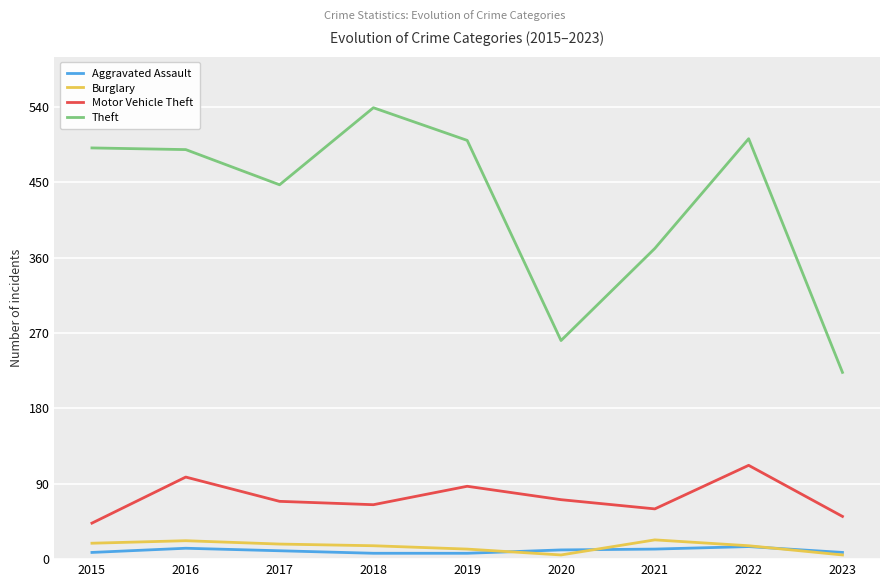

True or false: Theft has more than 0 points higher than both neighbors.

True